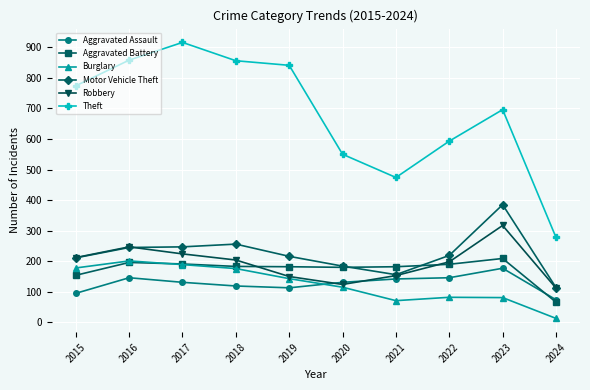

What is the approximate value of Motor Vehicle Theft at 2019?

216